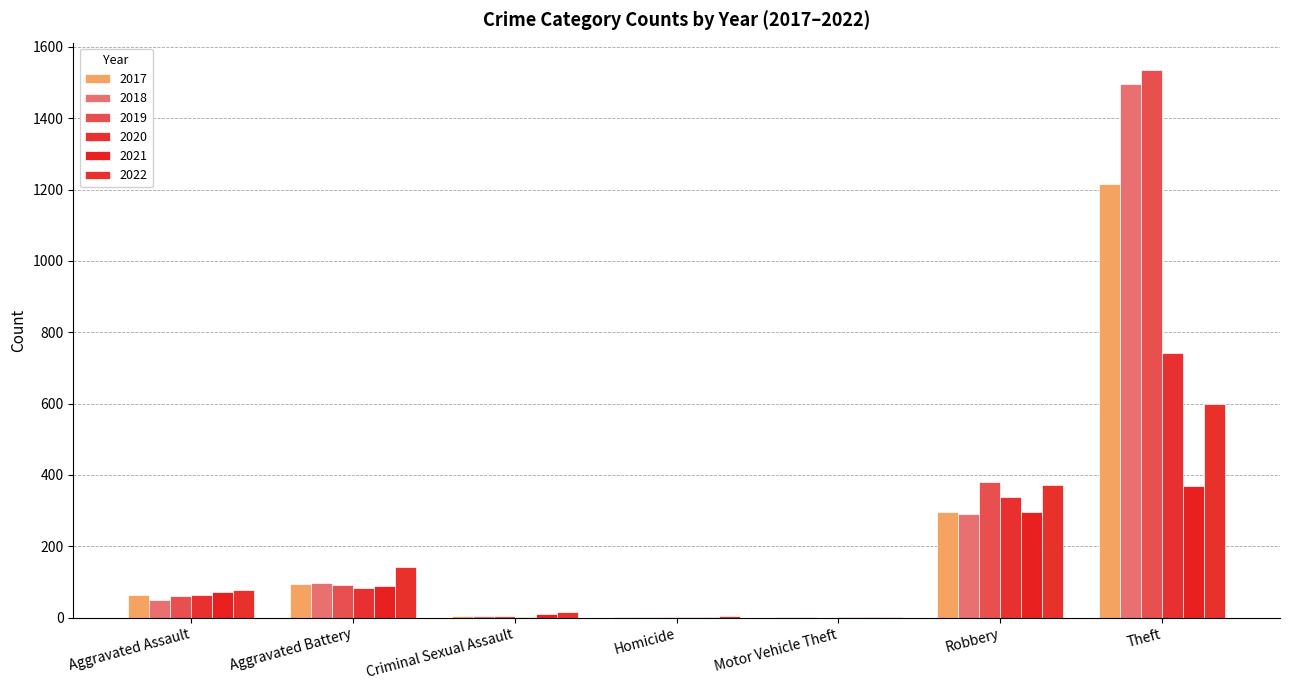

How many series are shown in this chart?

6